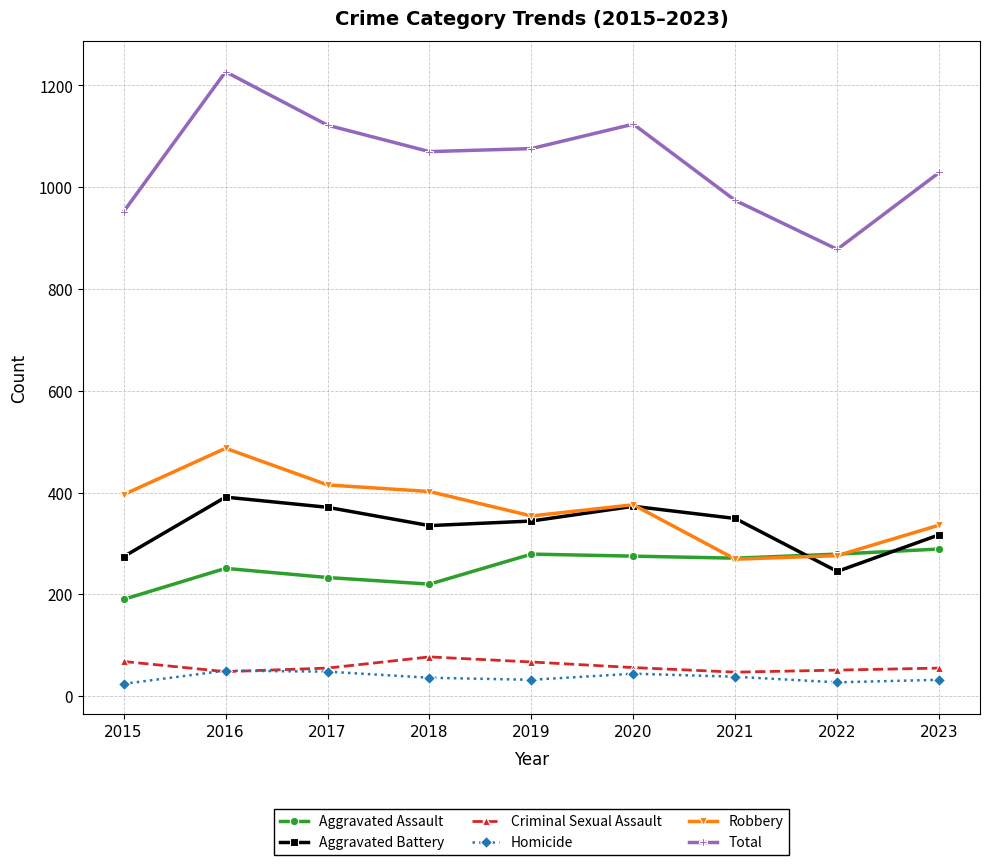

Which series ends up on top after the final intersection of Aggravated Assault and Aggravated Battery?

Aggravated Battery